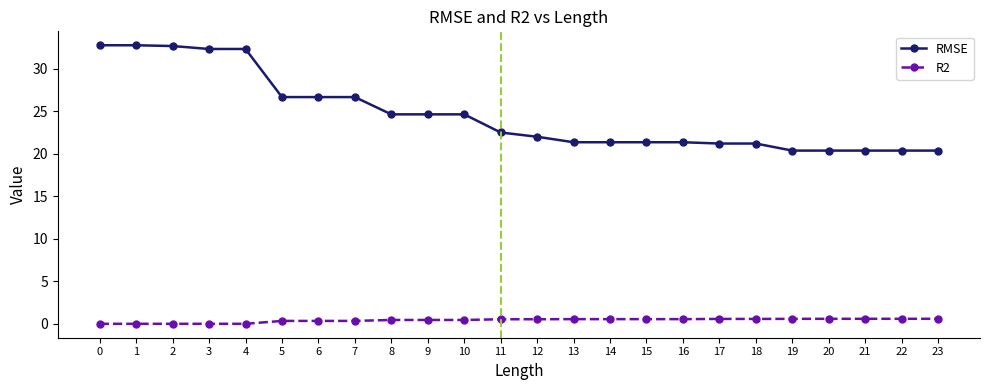

What is the total value across all series at 8?

25.1